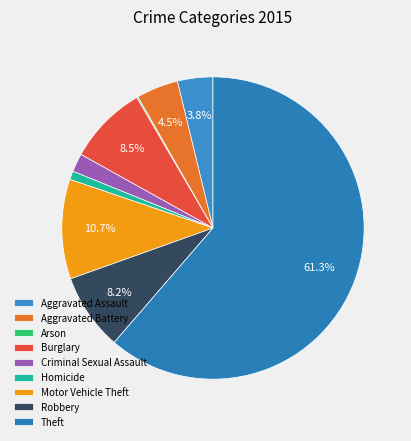

How many segments does this pie chart have?

9